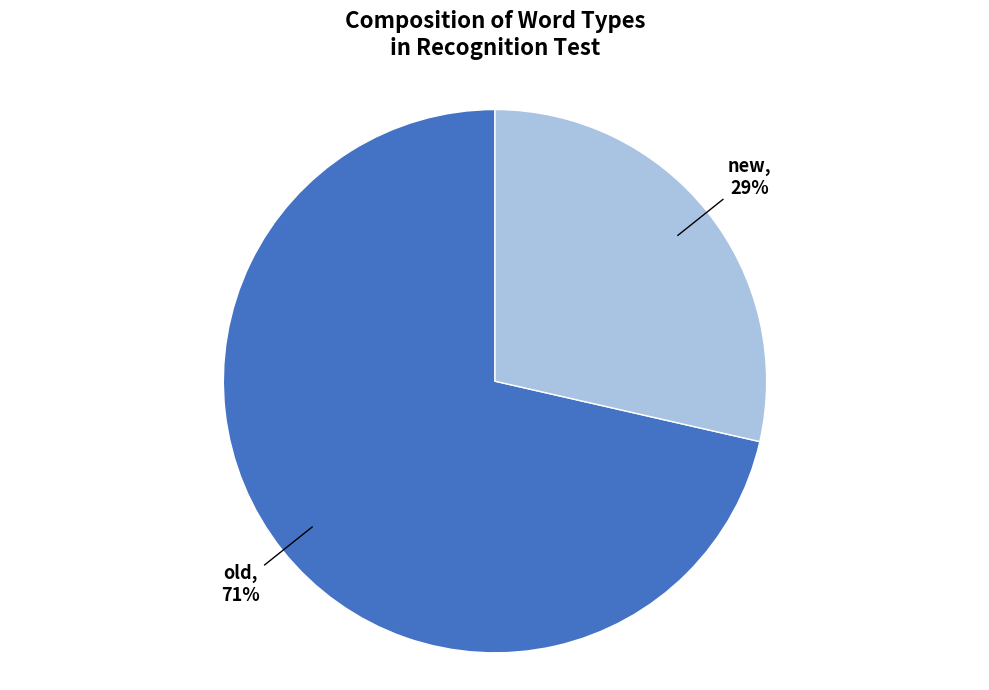

To the nearest percent, what is the average slice percentage?

50%